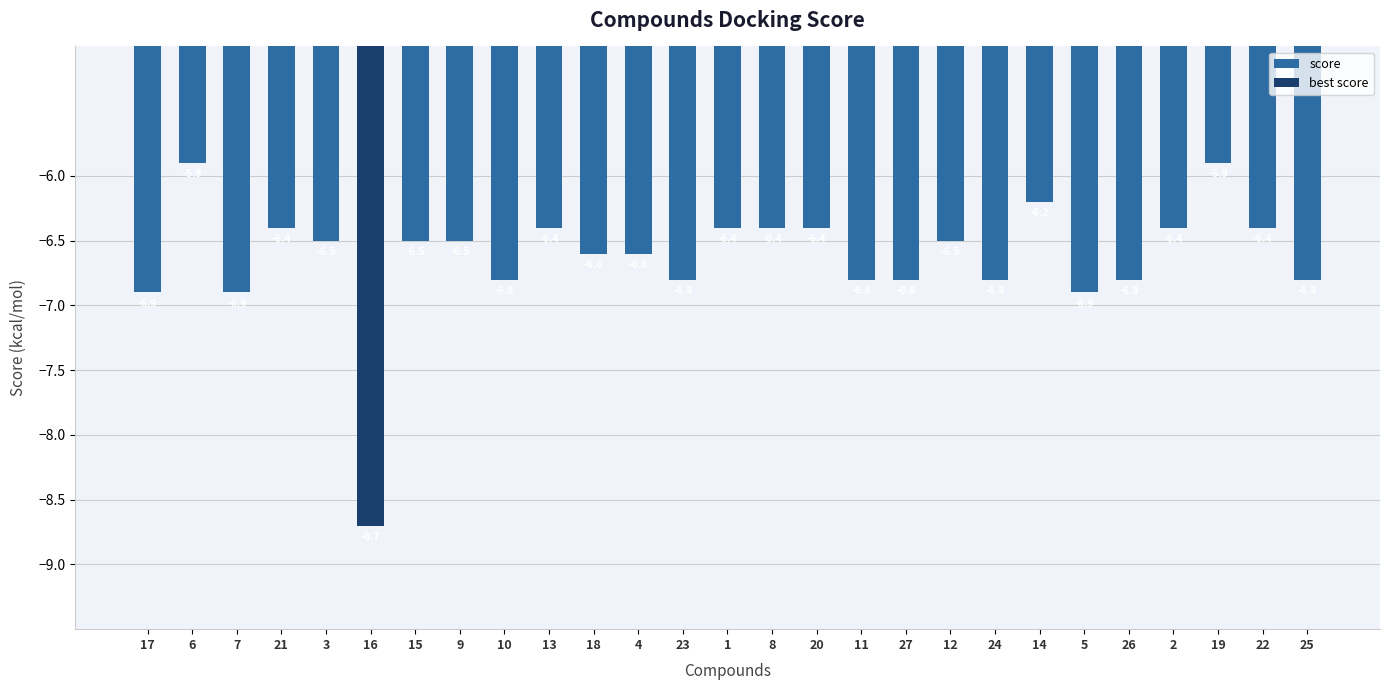

Which category has the lowest value across all series?

16